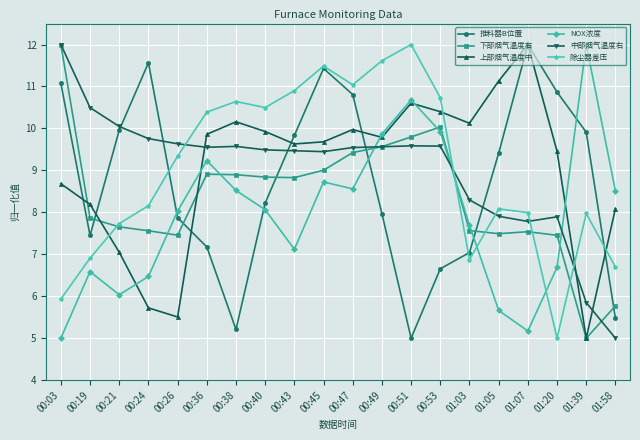

At which label does 上部烟气温度中 reach its minimum?

01:39